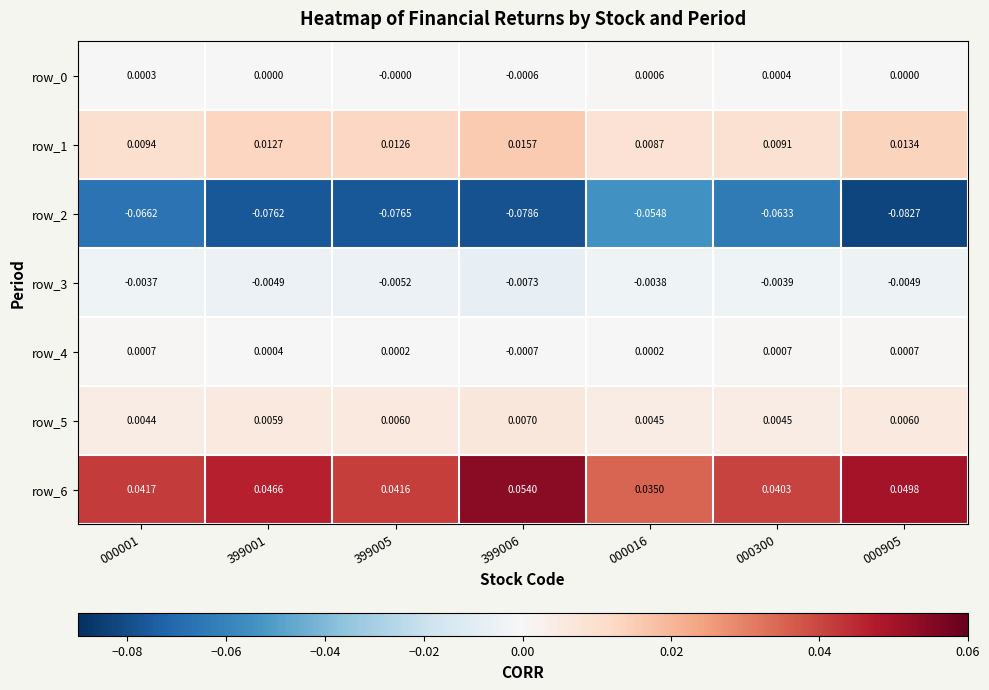

Is the value of row_2 at 399006 greater than the value of row_3 at 000016?

No